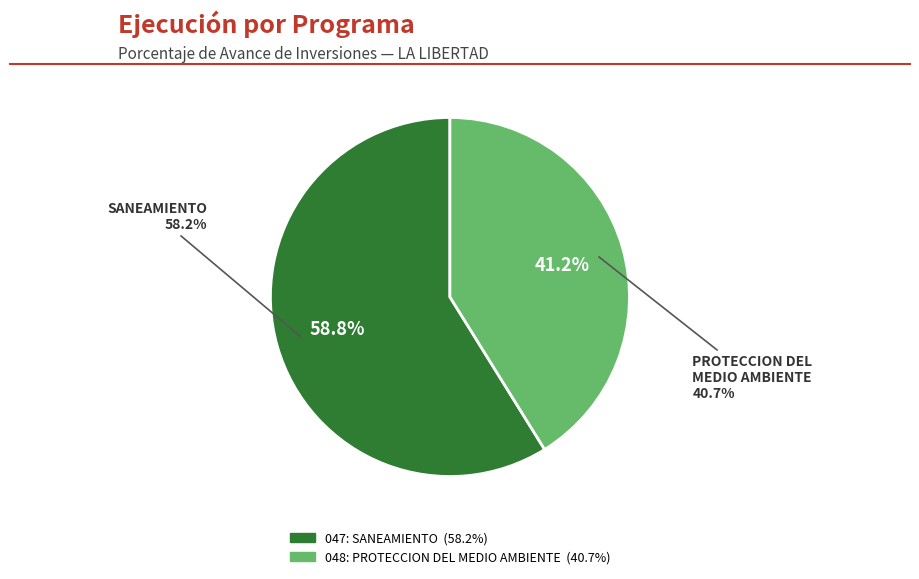

Rank the categories by value from highest to lowest.

047: SANEAMIENTO, 048: PROTECCION DEL MEDIO AMBIENTE